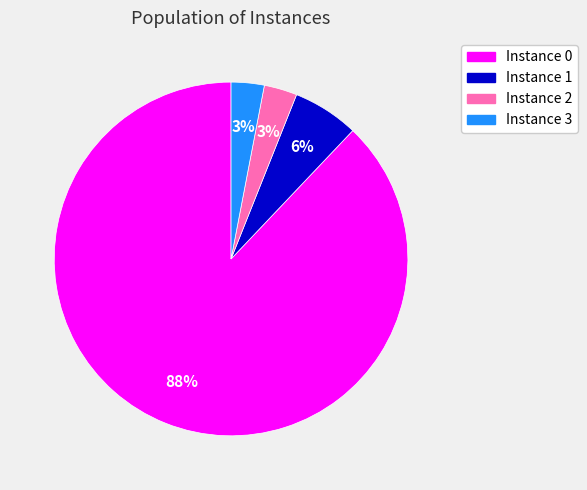

What is the majority slice?

Instance 0